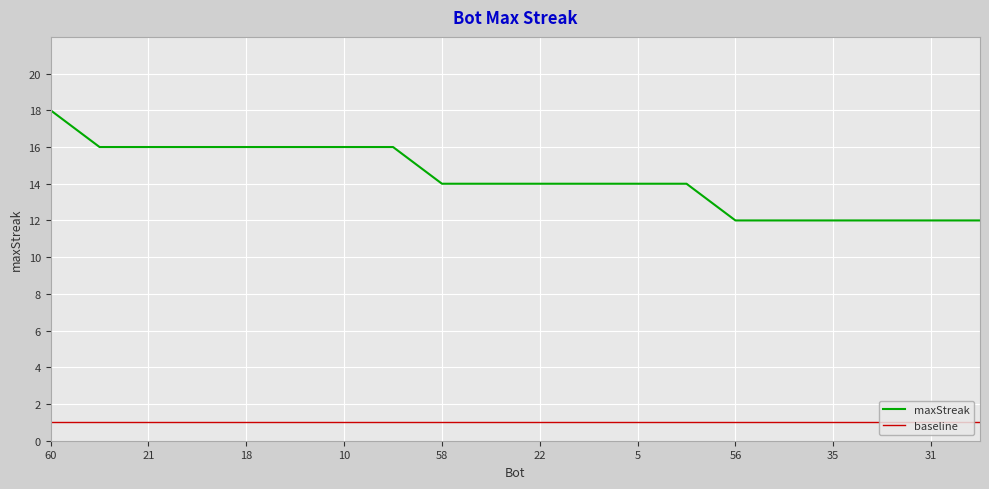

How many categories are shown in the chart?

20